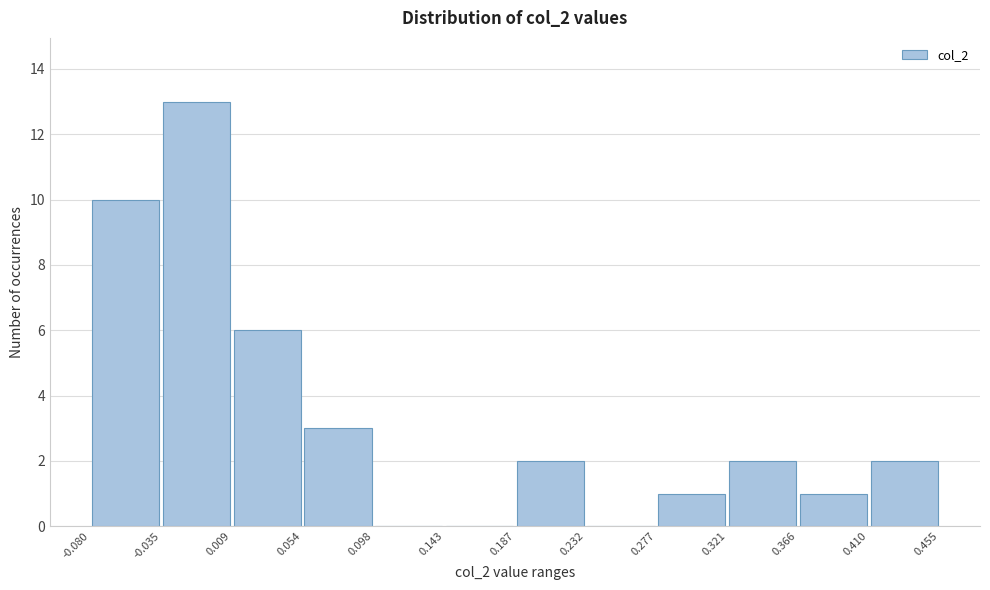

How tall is the bar that spans 0.321 to 0.366 on the x-axis? The values are not printed on the chart, so give them approximately, as read against the axis.

2